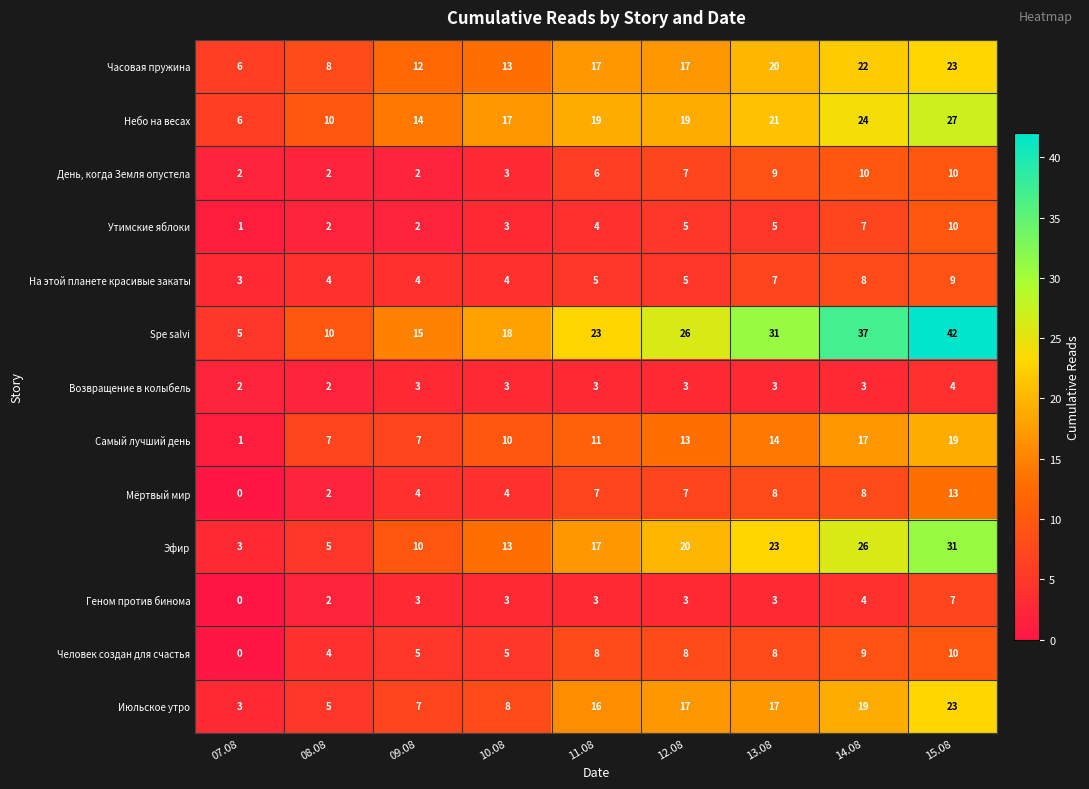

What is the difference between the День, когда Земля опустела values at 14.08 and 07.08?

8